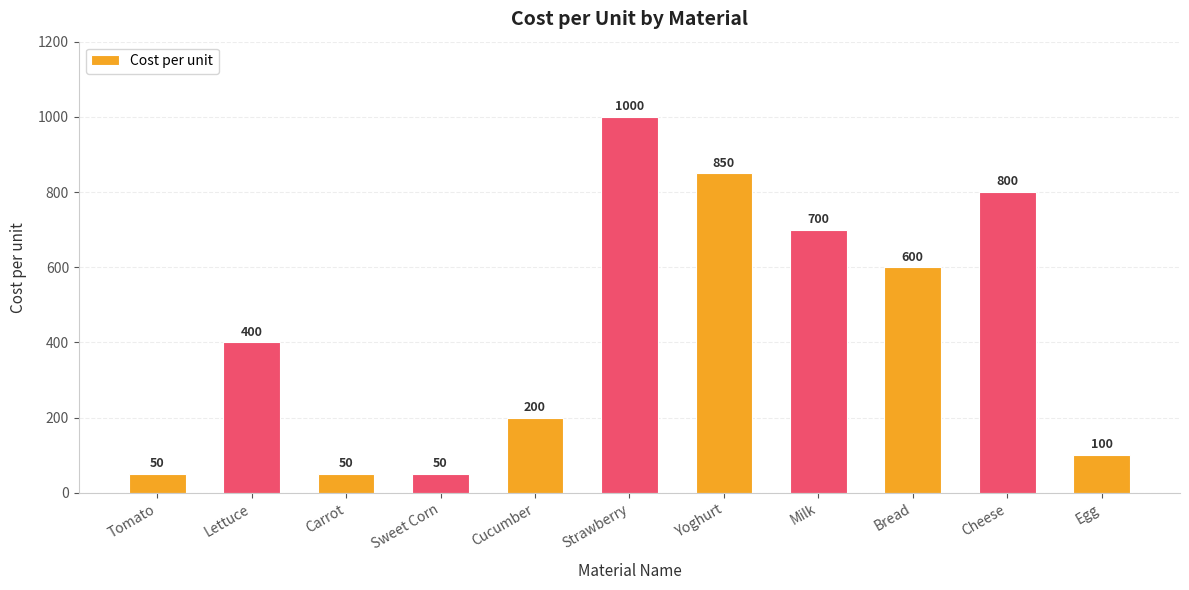

Between Tomato and Cheese, which is larger?

Cheese